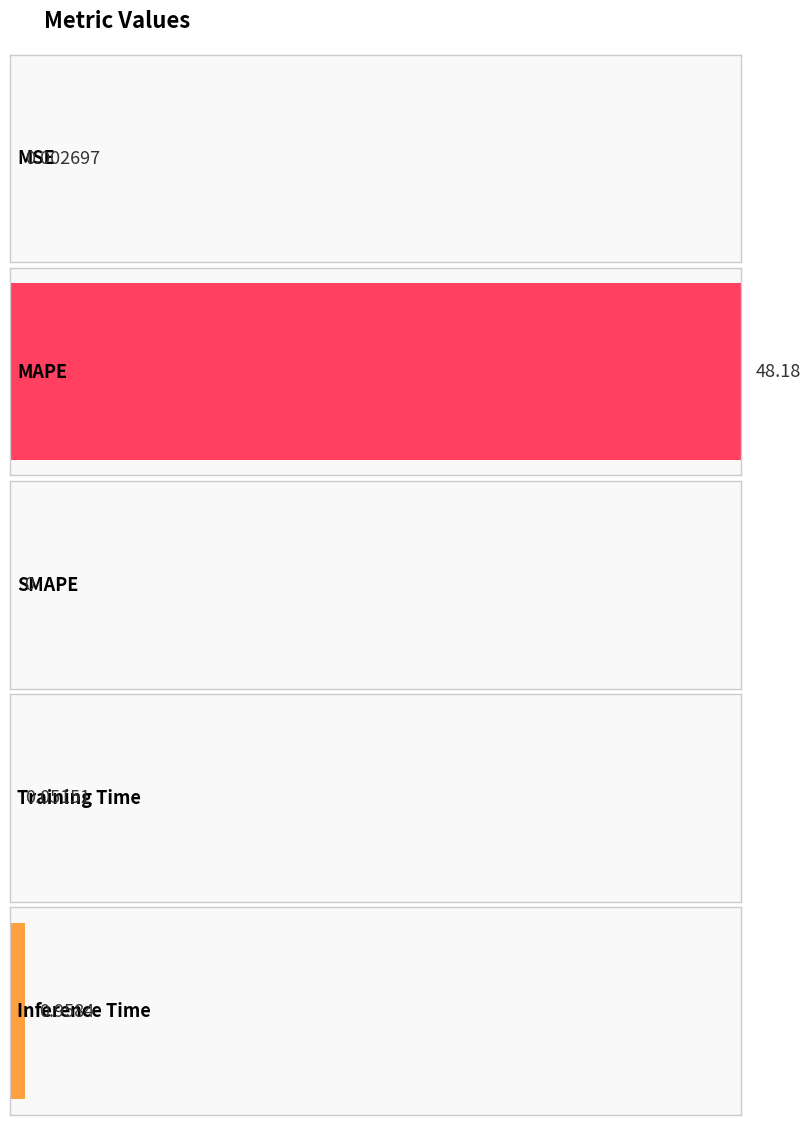

Reading left to right, what are all the values shown in this chart?

0.0	48.2	0.0	0.1	1.0